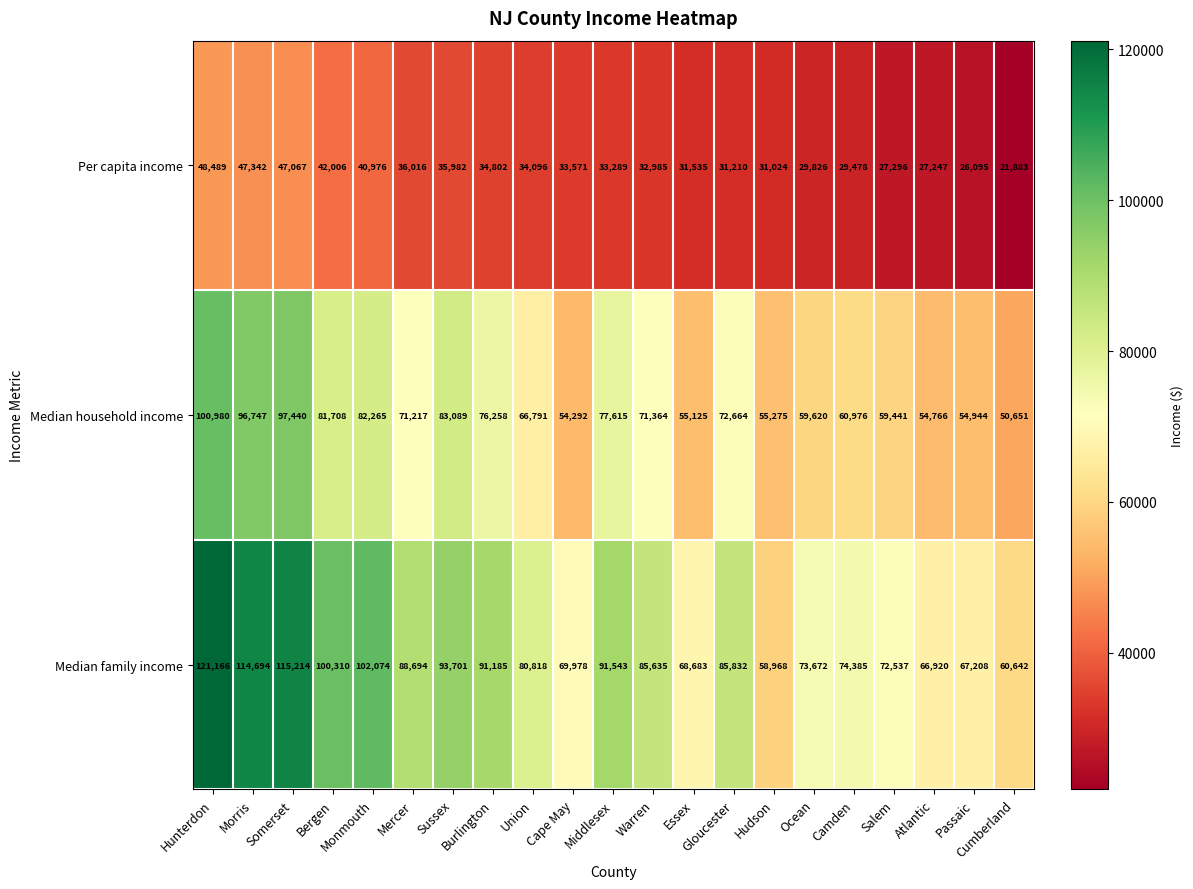

What is the difference between the second highest and minimum values in the Per capita income series?

25459